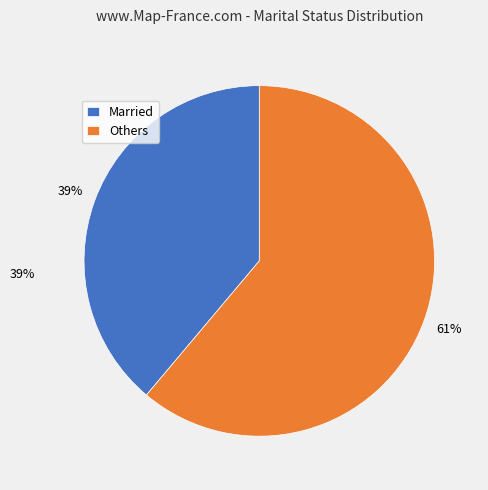

Does Married account for over 50% of the chart?

No